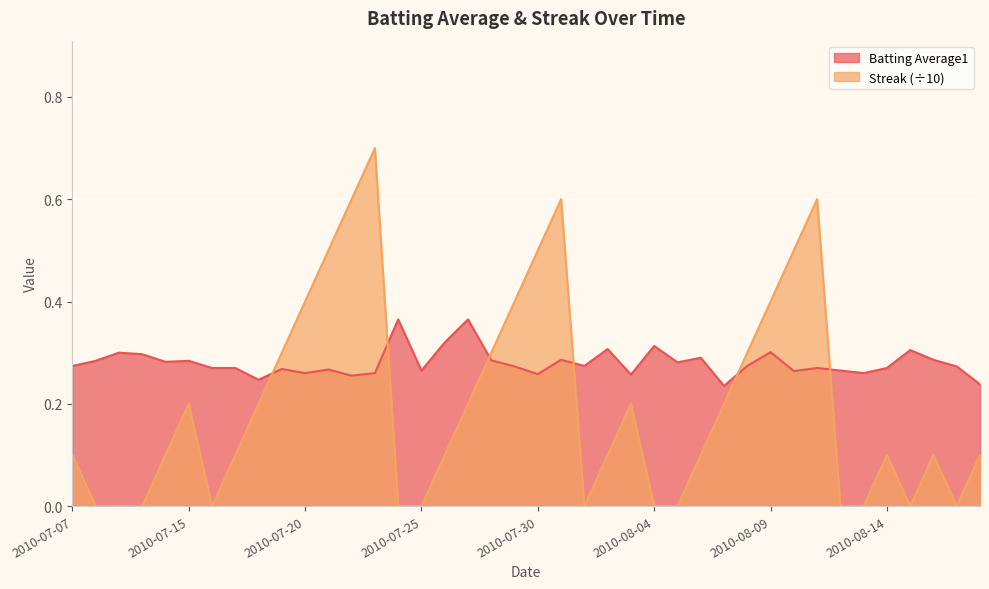

What is the label of the 22nd point from the left?

2010-07-31